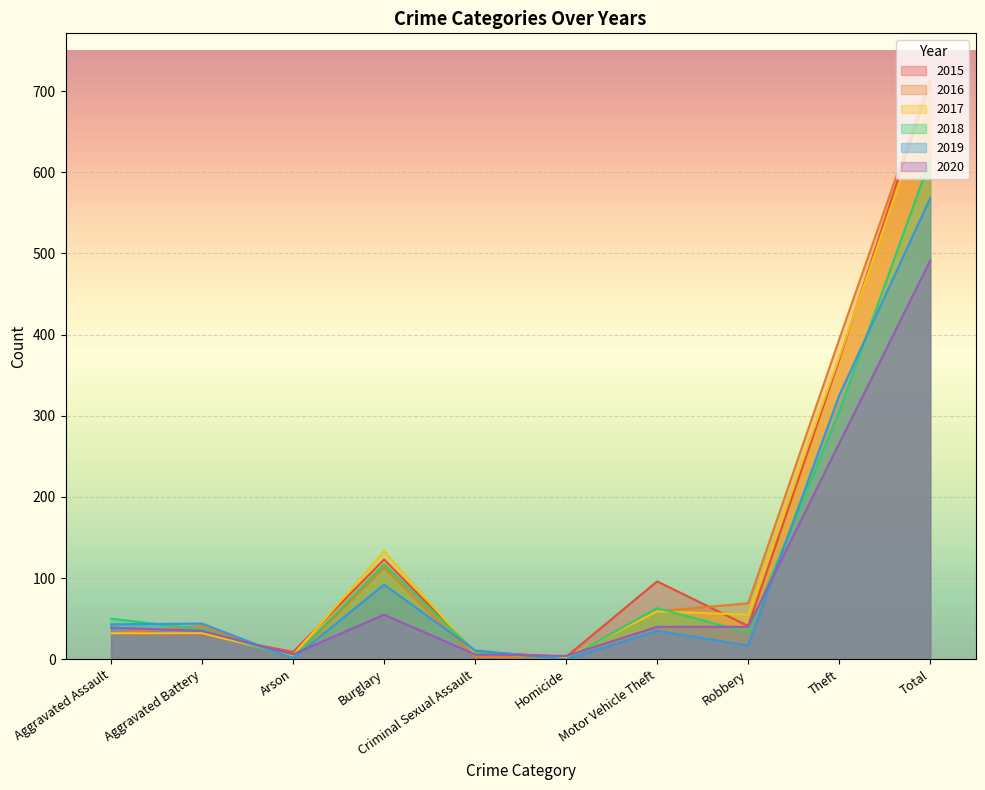

What position from the right is Robbery?

3